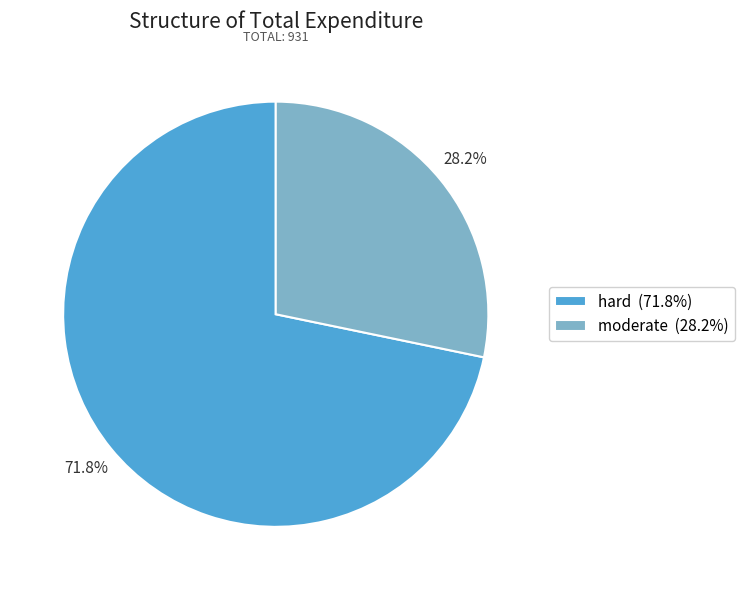

To the nearest percent, what is the average slice percentage?

50%